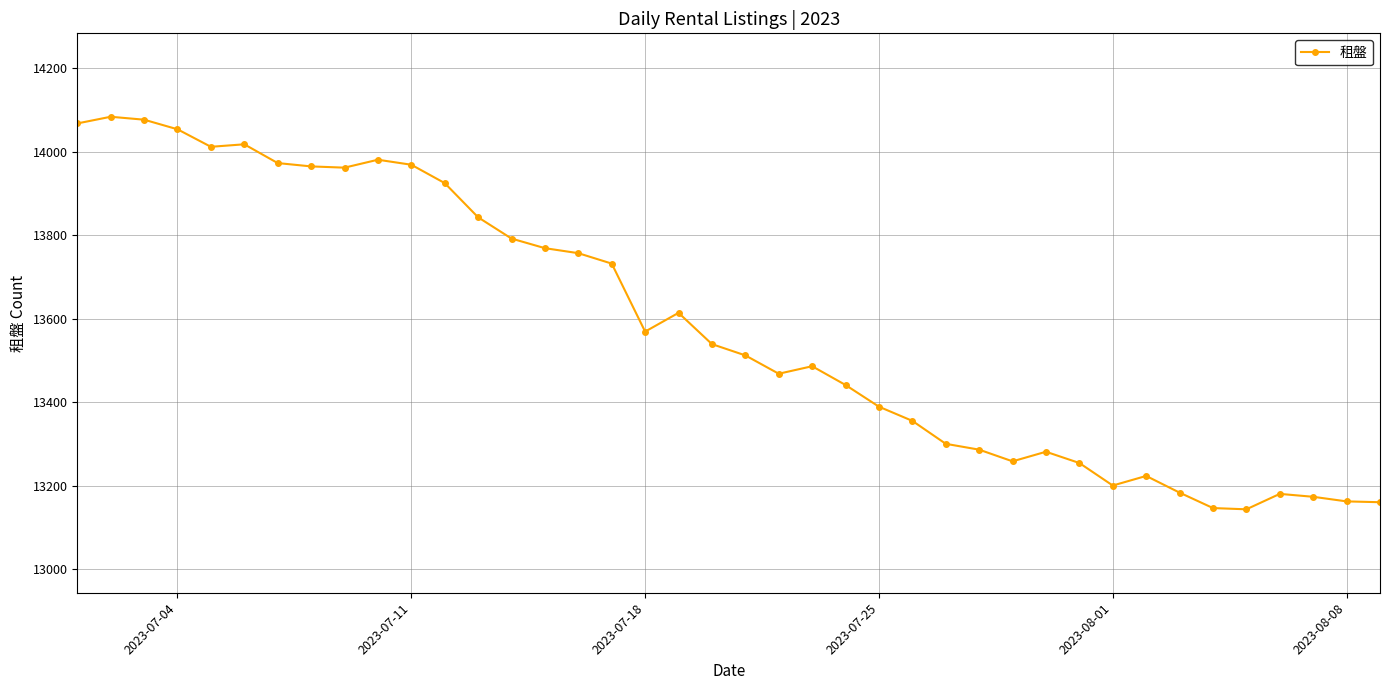

What is the average value?

13583